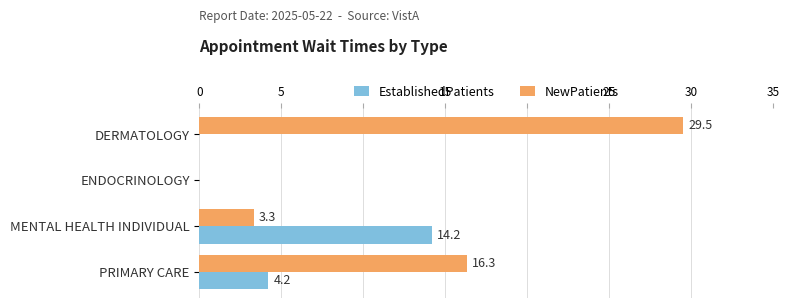

True or false: EstablishedPatients has a value of 5.9 at DERMATOLOGY.

False